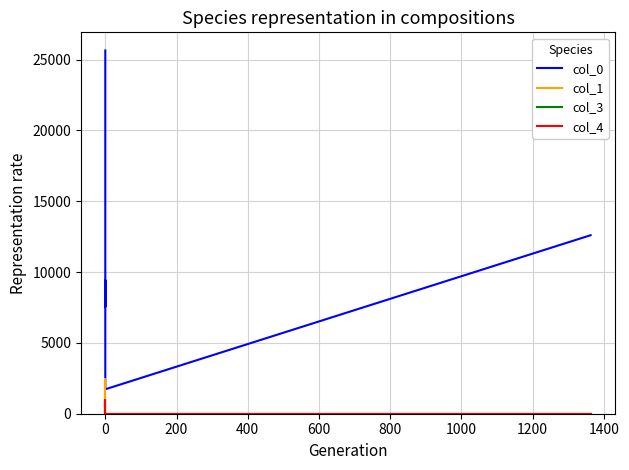

Which series has the largest total across all categories?

col_0